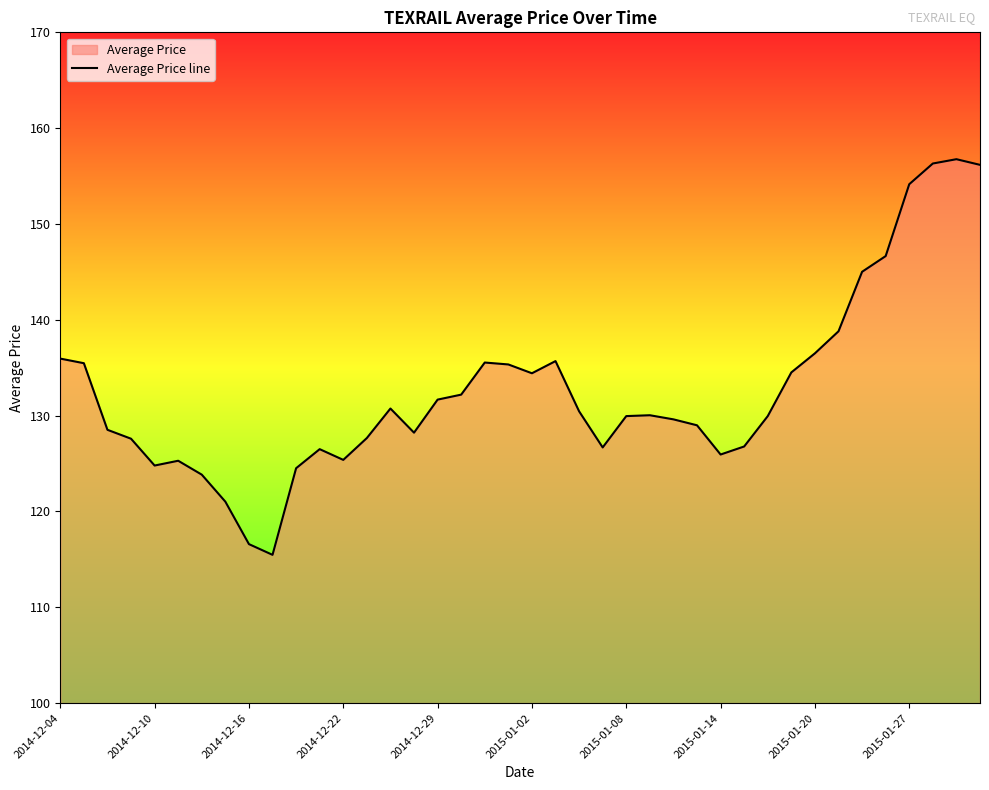

The value at 2014-12-16 is 24.4. True or false?

False